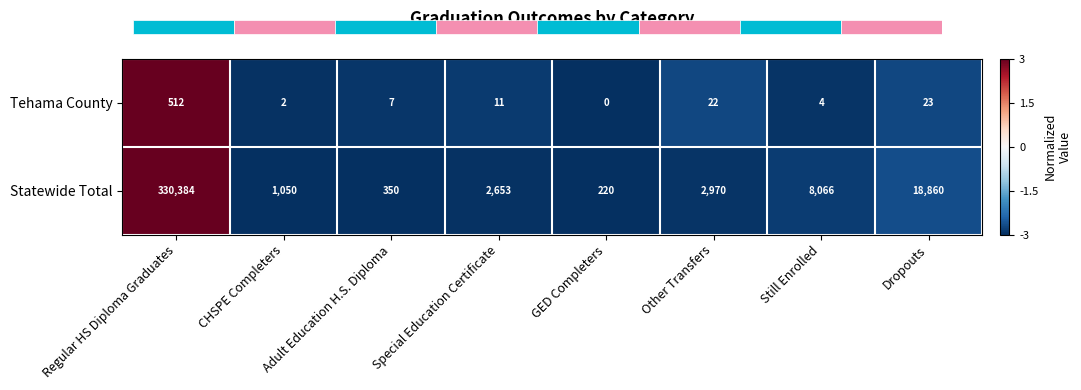

True or false: Tehama County has a value of -4.5 at Adult Education H.S. Diploma.

False